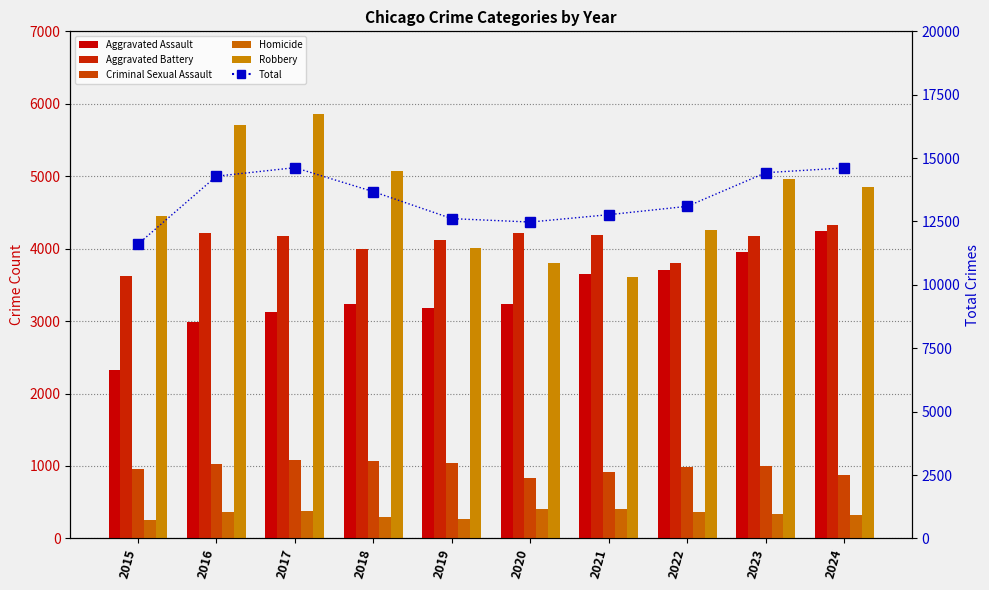

What is the sum of all Homicide values?

3384